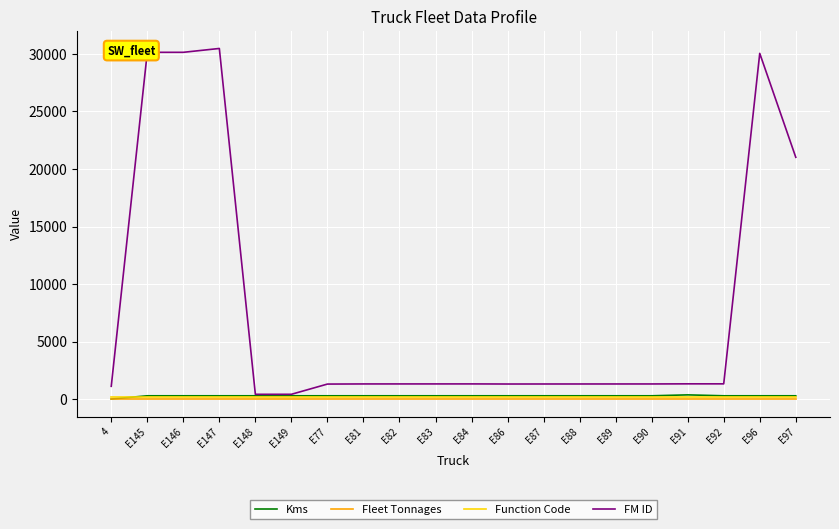

Is this an area chart (filled region under the line)?

No